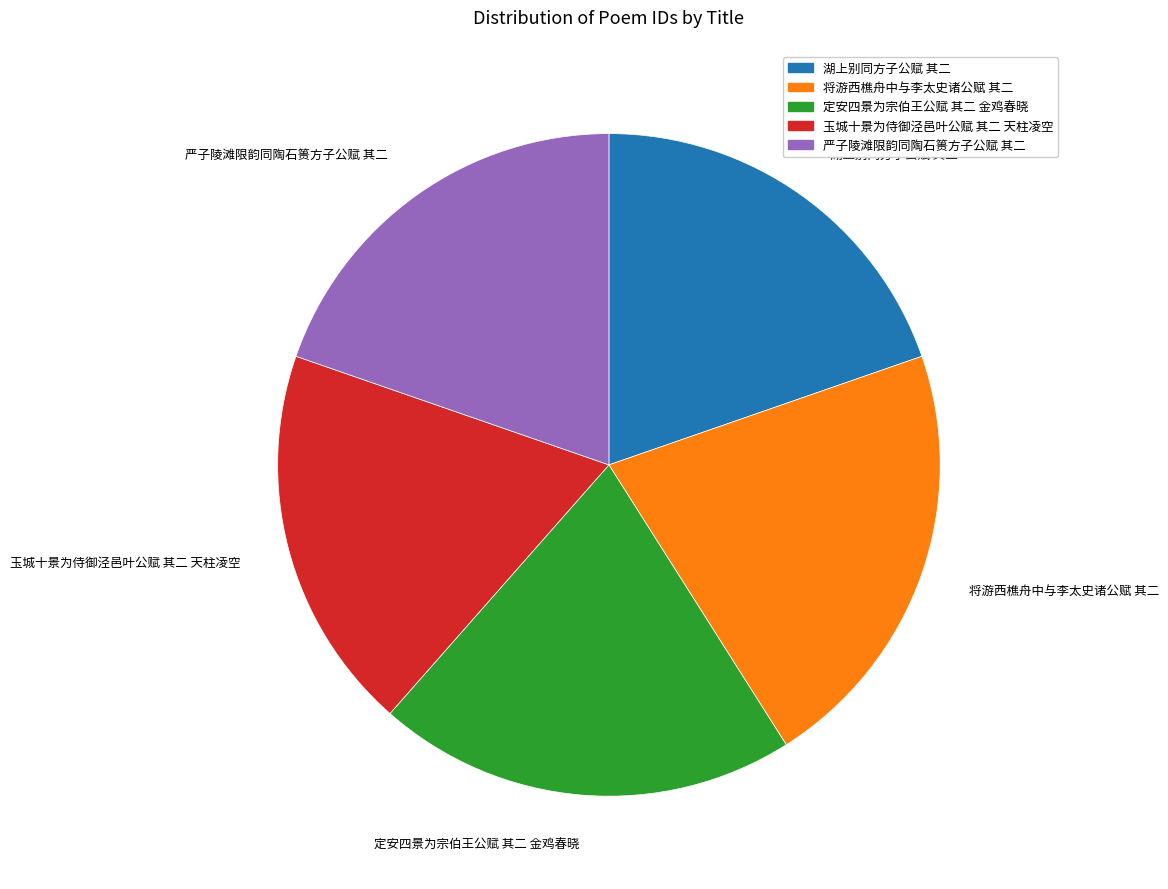

Is the sum of 湖上别同方子公赋 其二 and 将游西樵舟中与李太史诸公赋 其二 greater than half?

No